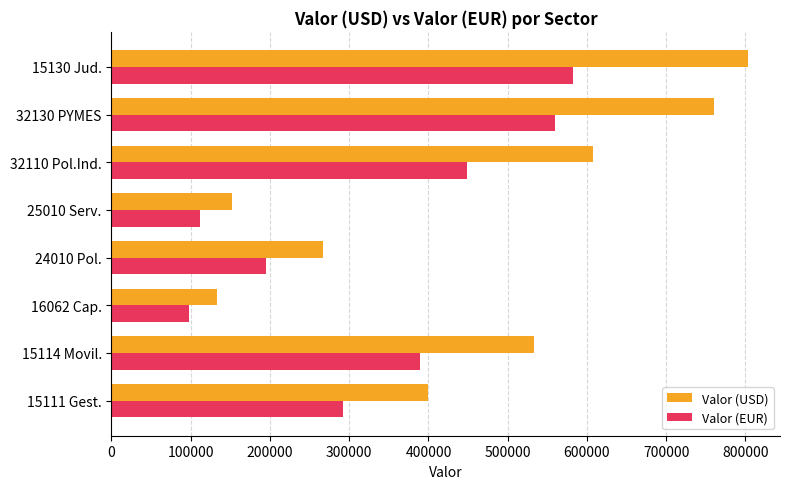

What is the spread (max minus min) of values at 15111 Gest.?

107750.9